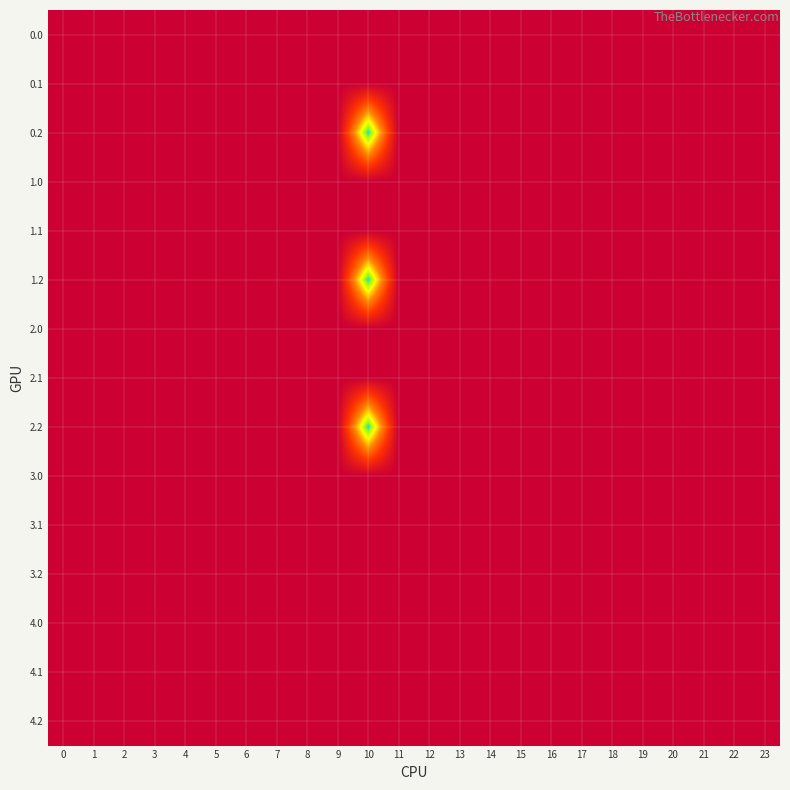

Rank the series at 2 from highest to lowest value.

0.0, 0.1, 0.2, 1.0, 1.1, 1.2, 2.0, 2.1, 2.2, 3.0, 3.1, 3.2, 4.0, 4.1, 4.2